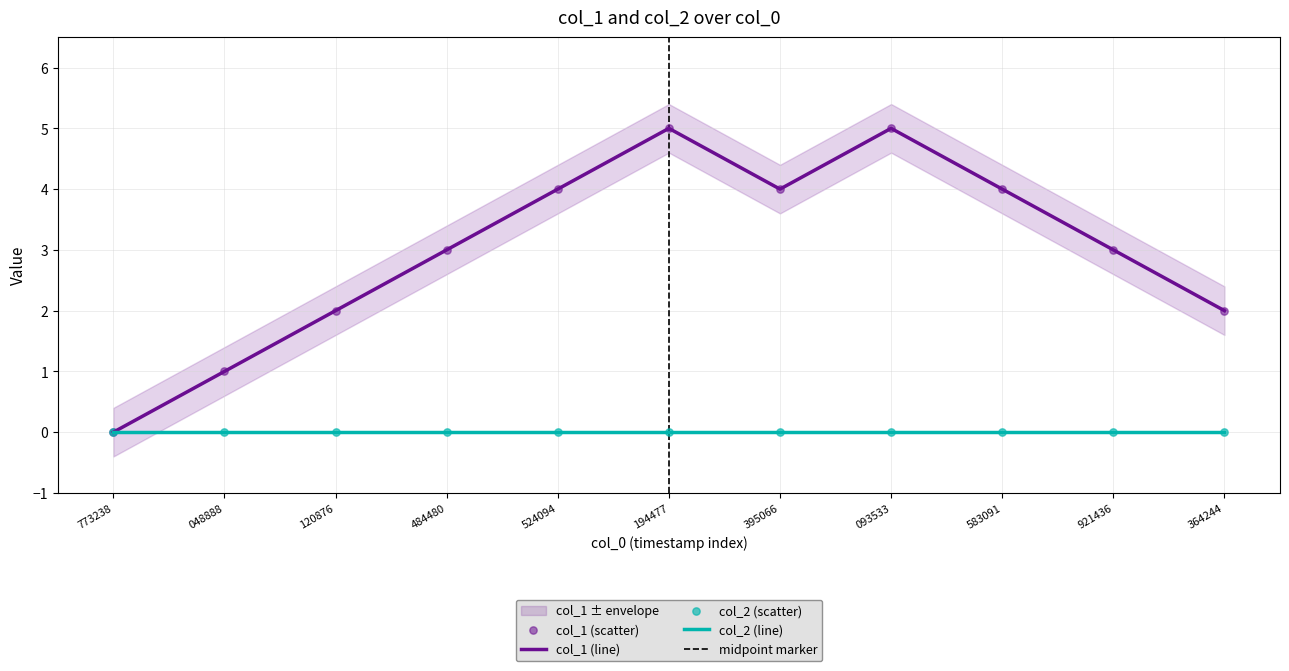

The value of col_1 (line) at 048888 is 2. True or false?

False